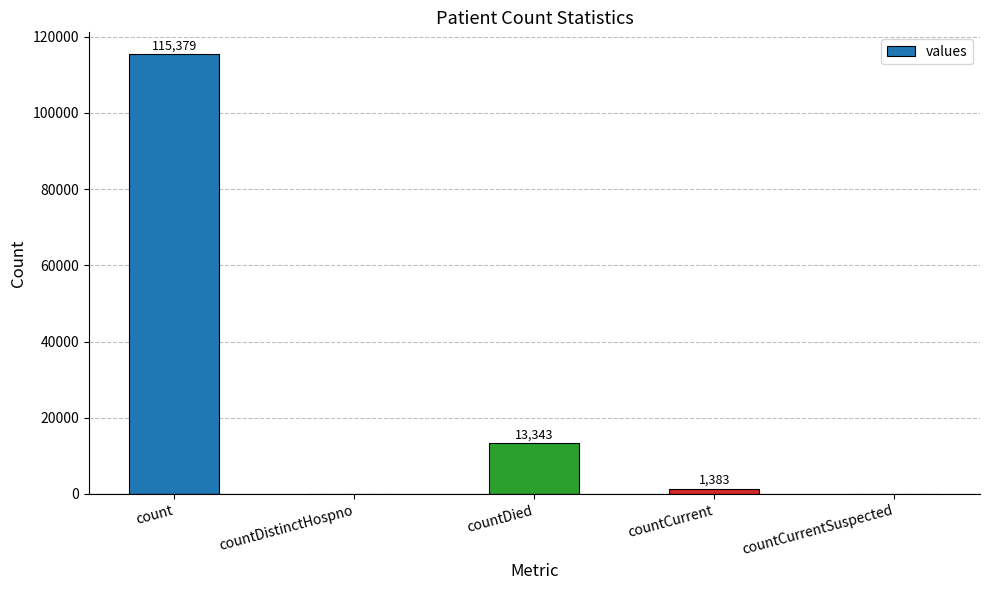

What value does the data have at count, to the nearest 50?

115400